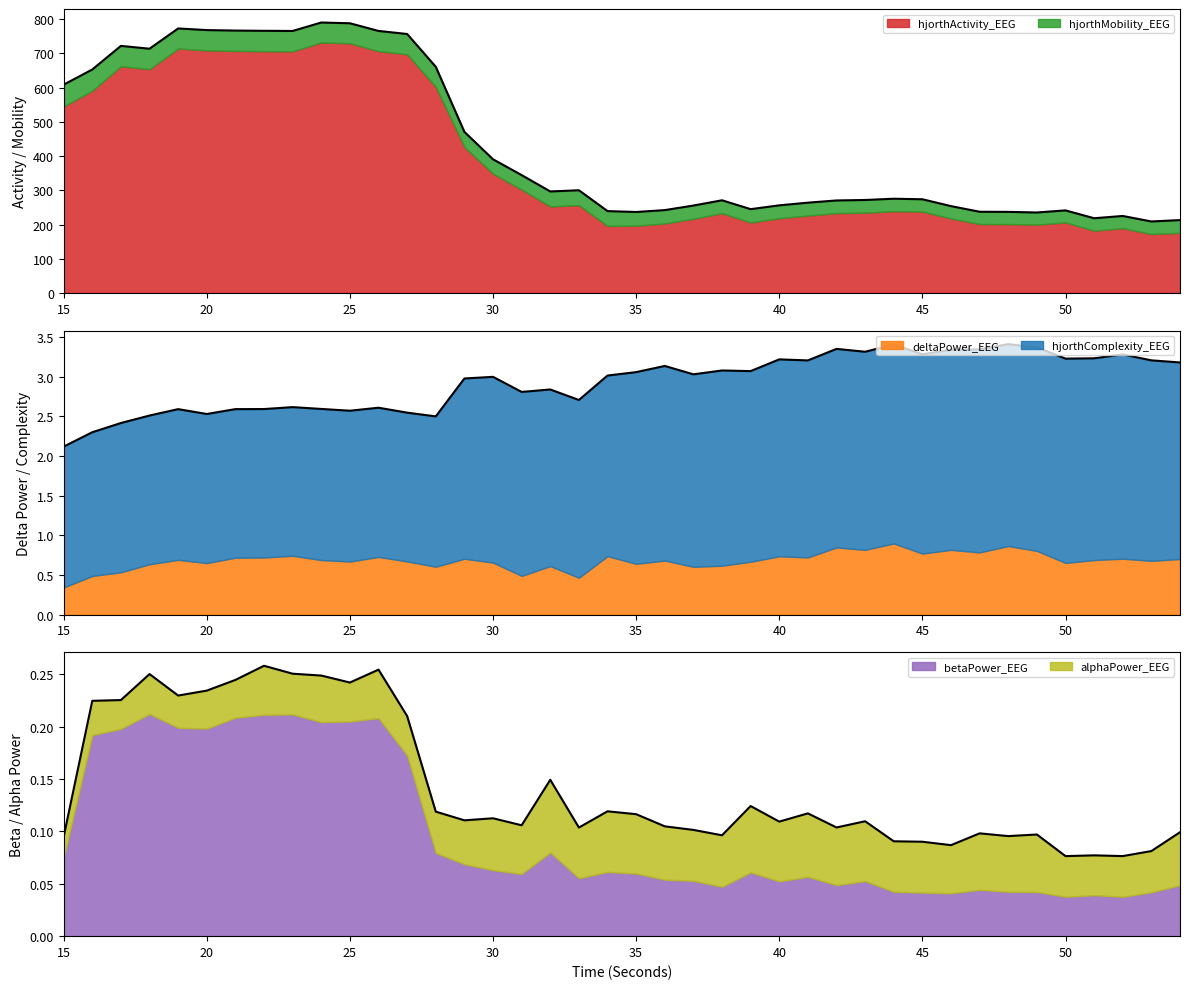

What is the spread (max minus min) of values at 25?

730.0